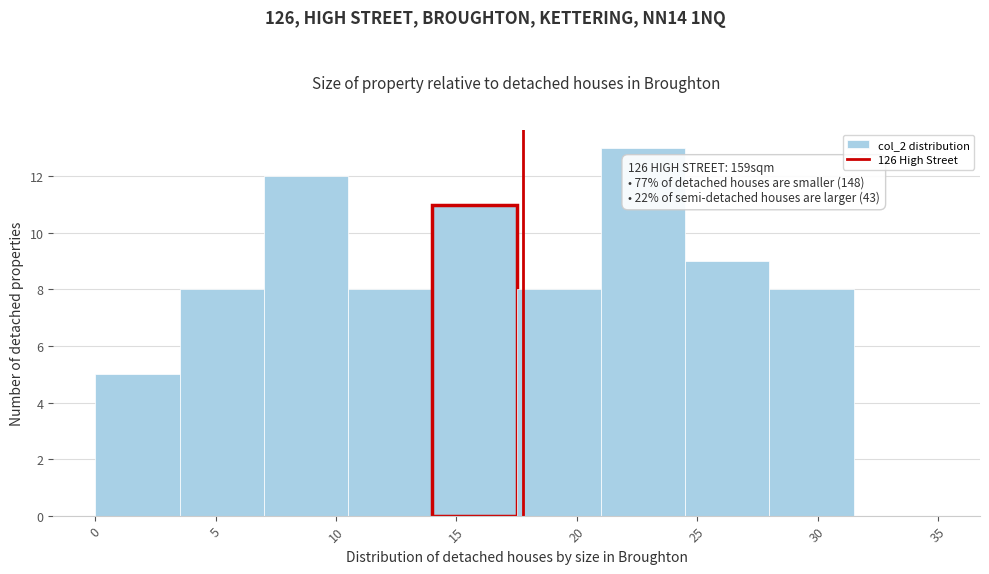

Over which range of the x-axis is the bar tallest?

21.0 to 24.5